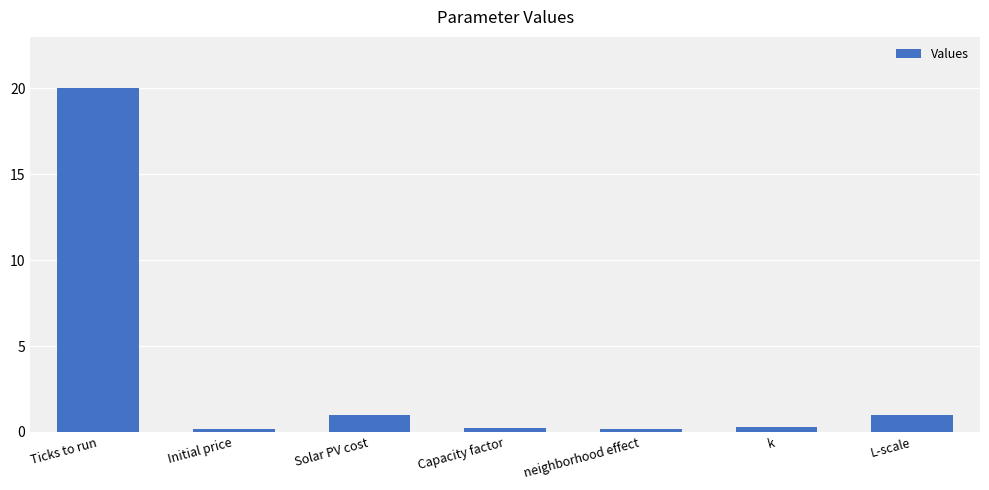

Approximately how many times larger is the value at Initial price compared to L-scale?

0.2